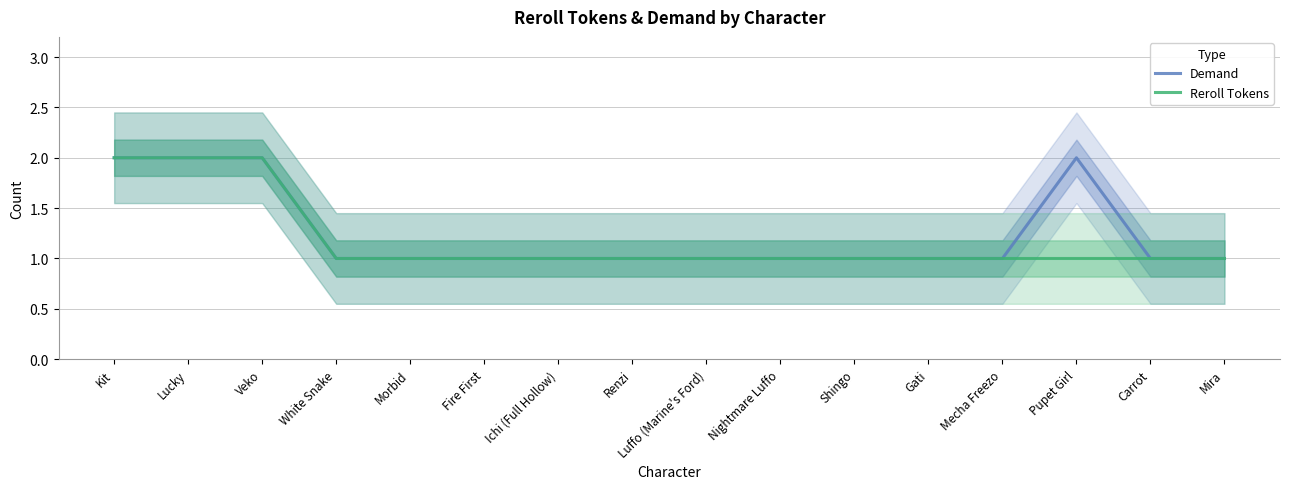

Reading left to right, extract all data points from this chart.

Demand: Kit=2	Lucky=2	Veko=2	White Snake=1	Morbid=1	Fire First=1	Ichi (Full Hollow)=1	Renzi=1	Luffo (Marine's Ford)=1	Nightmare Luffo=1	Shingo=1	Gati=1	Mecha Freezo=1	Pupet Girl=2	Carrot=1	Mira=1
Reroll Tokens: Kit=2	Lucky=2	Veko=2	White Snake=1	Morbid=1	Fire First=1	Ichi (Full Hollow)=1	Renzi=1	Luffo (Marine's Ford)=1	Nightmare Luffo=1	Shingo=1	Gati=1	Mecha Freezo=1	Pupet Girl=1	Carrot=1	Mira=1